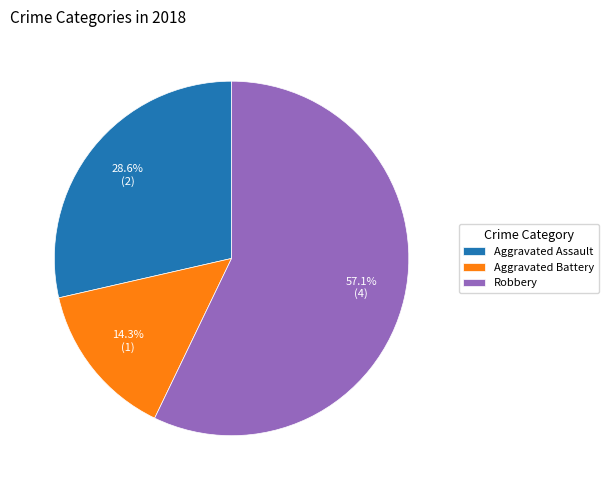

Do Robbery and Aggravated Battery together represent more than half of the pie?

Yes